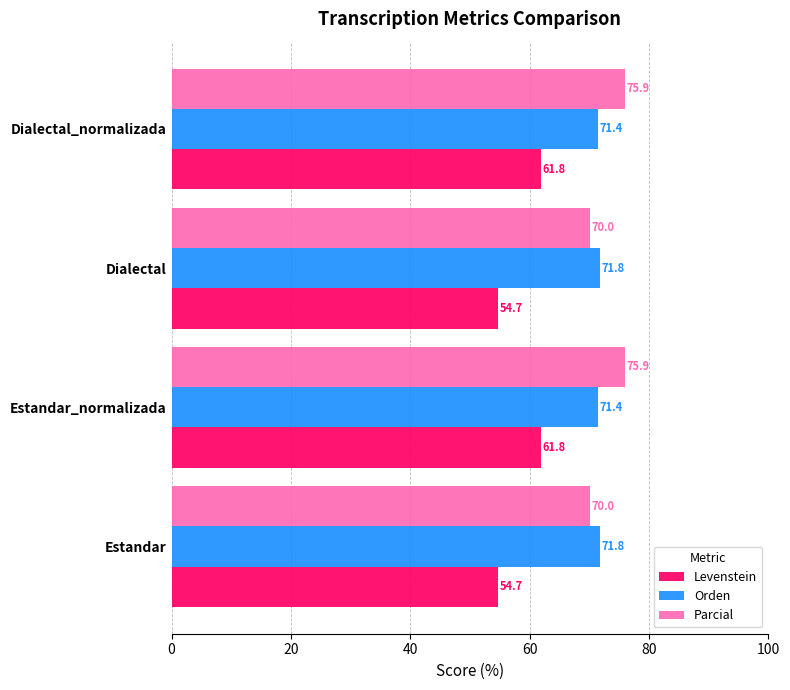

Read the Parcial value at Estandar_normalizada.

75.9